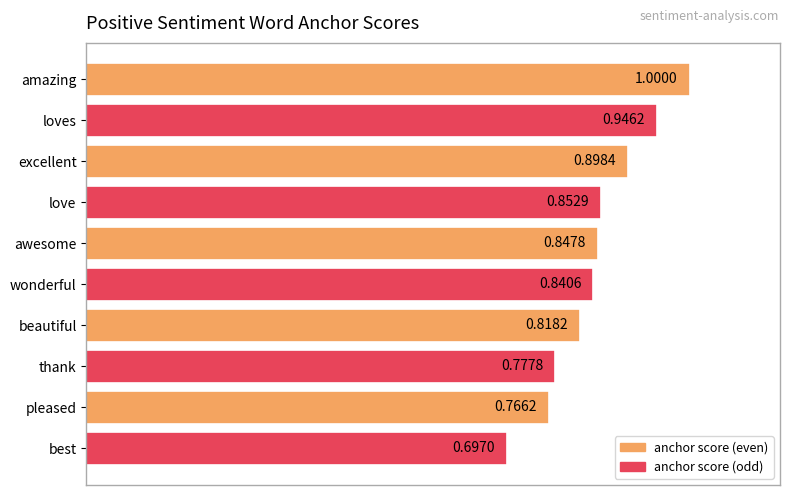

List the labels in order of value, largest first.

amazing, loves, excellent, love, awesome, wonderful, beautiful, thank, pleased, best